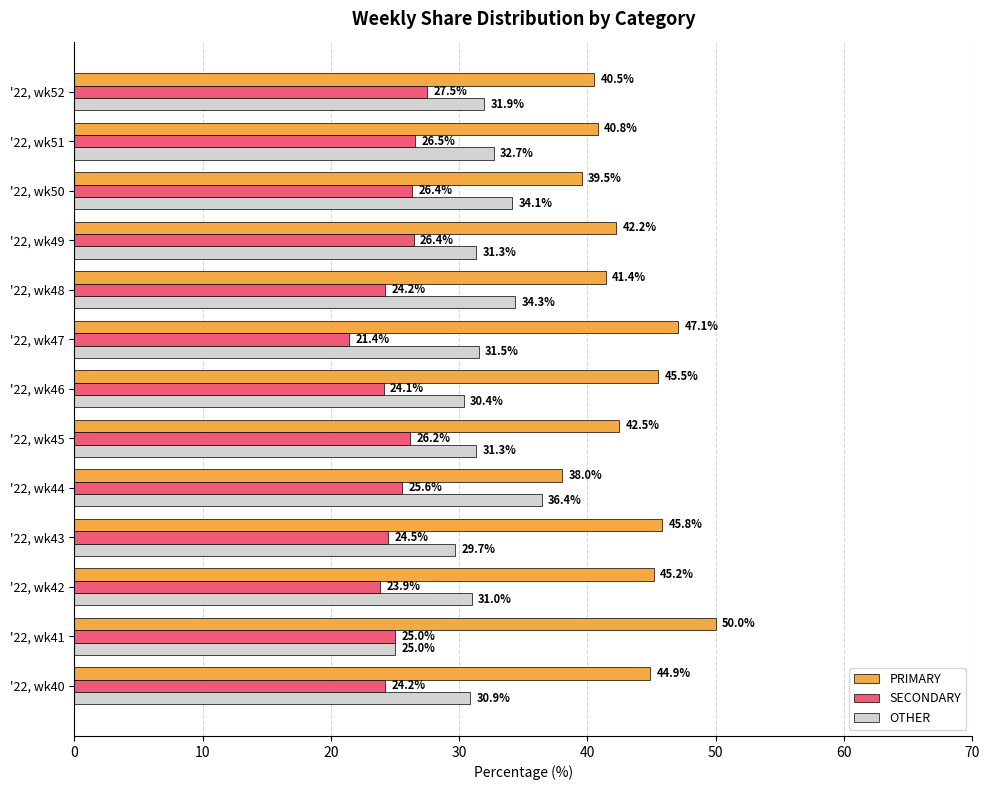

What is the difference between the SECONDARY values at '22, wk41 and '22, wk50?

1.4